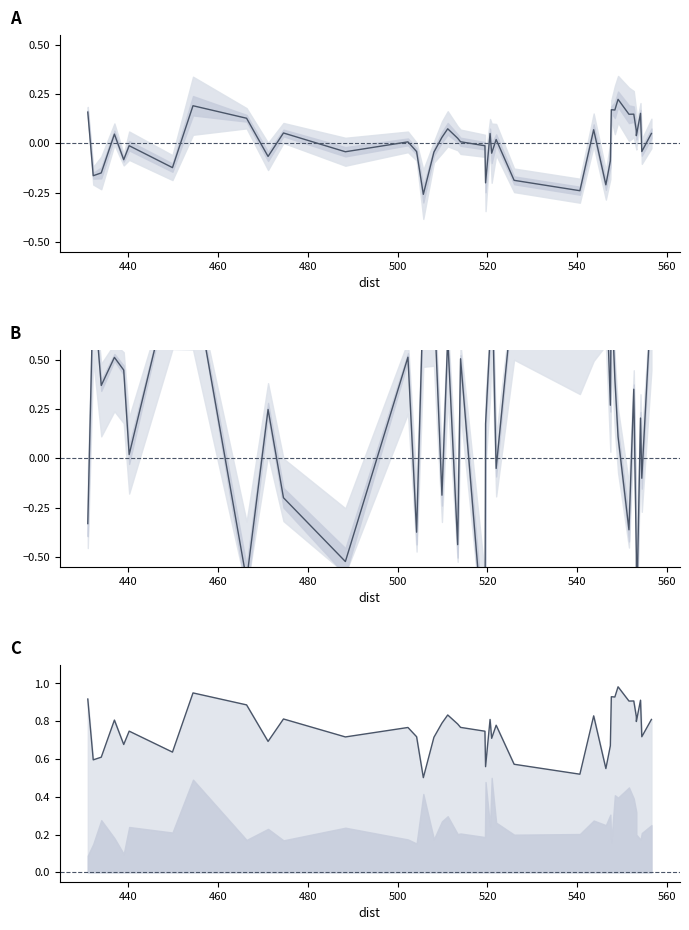

What is the minimum value shown in the chart?

-1.0